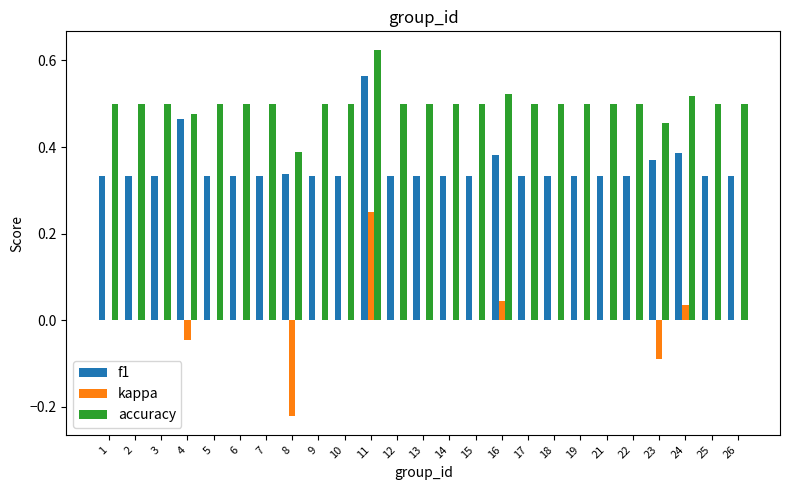

Is the value of kappa at 9 greater than the value of accuracy at 10?

No